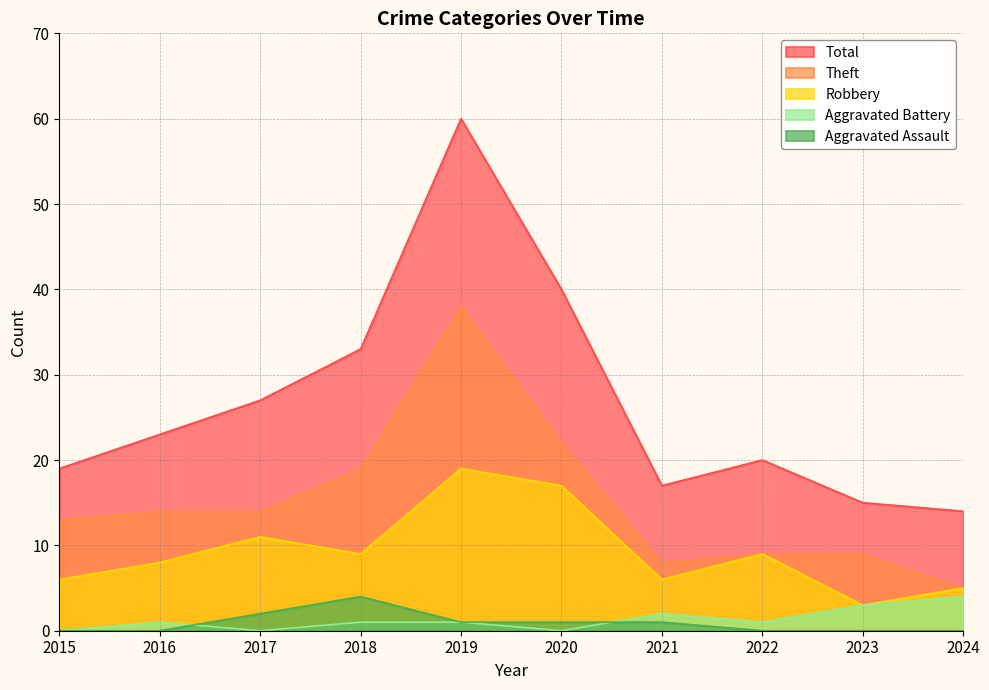

Reading right to left, extract all data points from this chart.

Robbery: 2024=5	2023=3	2022=9	2021=6	2020=17	2019=19	2018=9	2017=11	2016=8	2015=6
Theft: 2024=5	2023=9	2022=9	2021=8	2020=22	2019=38	2018=19	2017=14	2016=14	2015=13
Aggravated Battery: 2024=4	2023=3	2022=1	2021=2	2020=0	2019=1	2018=1	2017=0	2016=1	2015=0
Aggravated Assault: 2024=0	2023=0	2022=0	2021=1	2020=1	2019=1	2018=4	2017=2	2016=0	2015=0
Total: 2024=14	2023=15	2022=20	2021=17	2020=40	2019=60	2018=33	2017=27	2016=23	2015=19